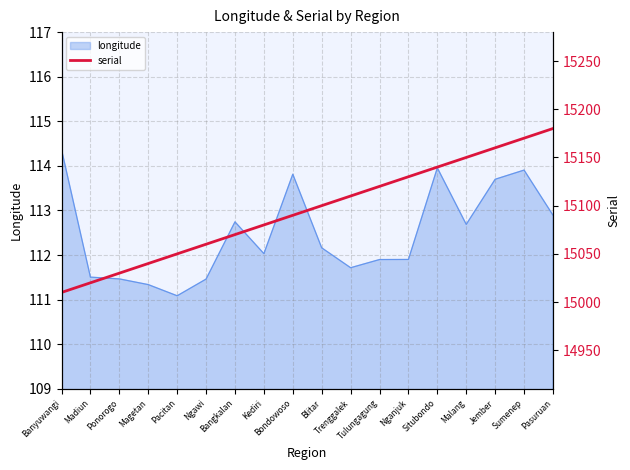

What value does the longitude series have at Ponorogo?

111.5